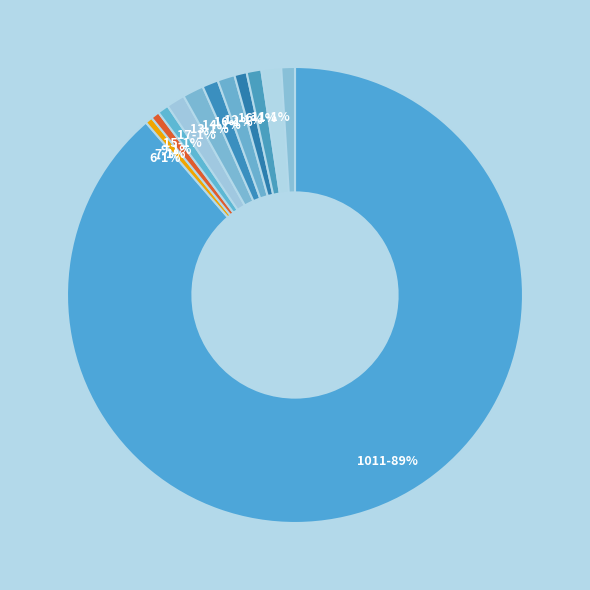

To the nearest percent, what is the difference between the largest and smallest slice percentages?

88%